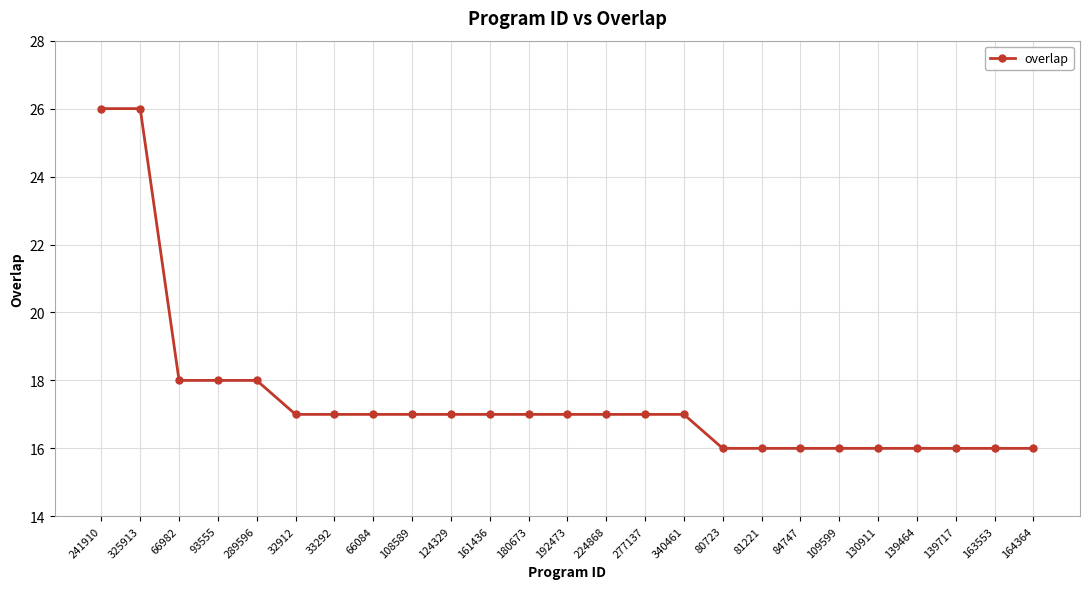

What is the label of the 14th point from the left?

224868